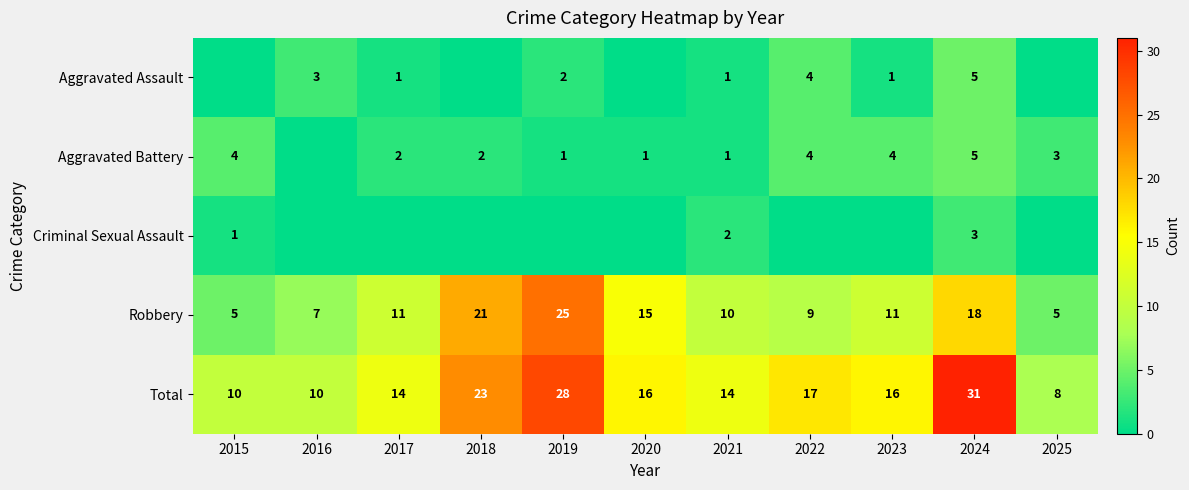

Where is Total nearest to the value 19?

2022